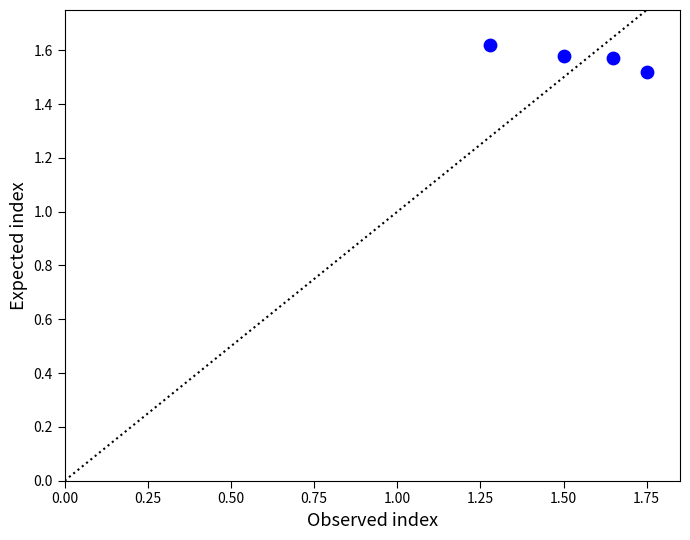

What is the range of X values (max minus min)?

0.5